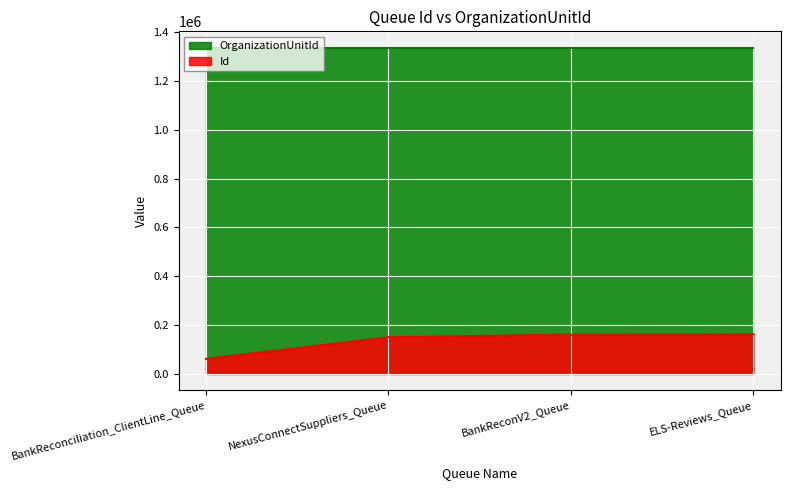

What is the sum of all OrganizationUnitId values?

5347752